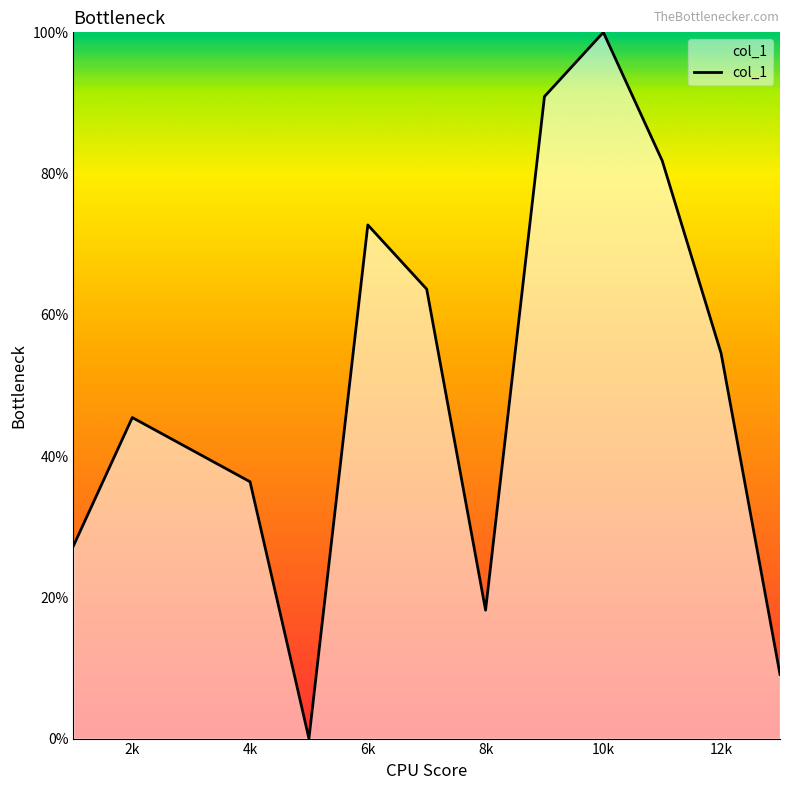

What is the maximum value shown in the chart?

100.0